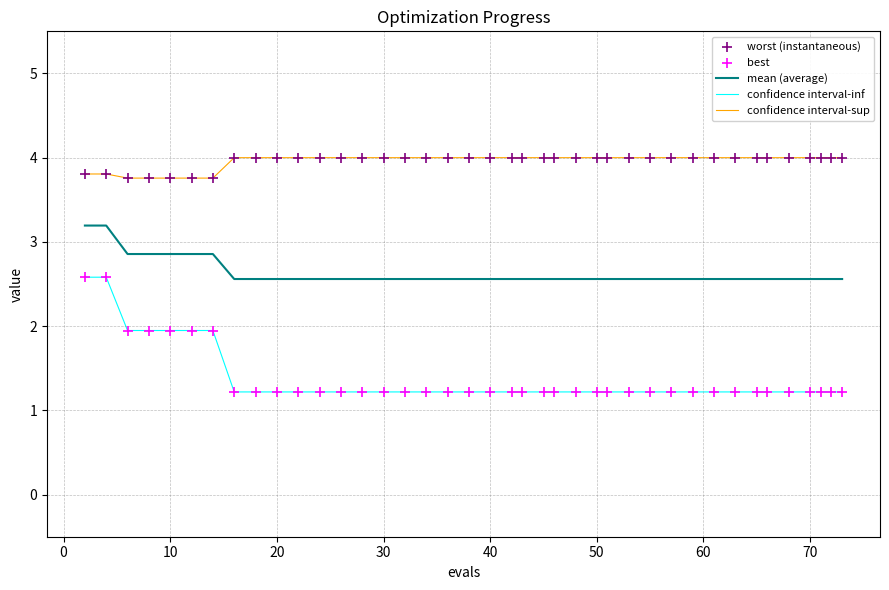

What is the maximum value for confidence interval-sup?

4.0